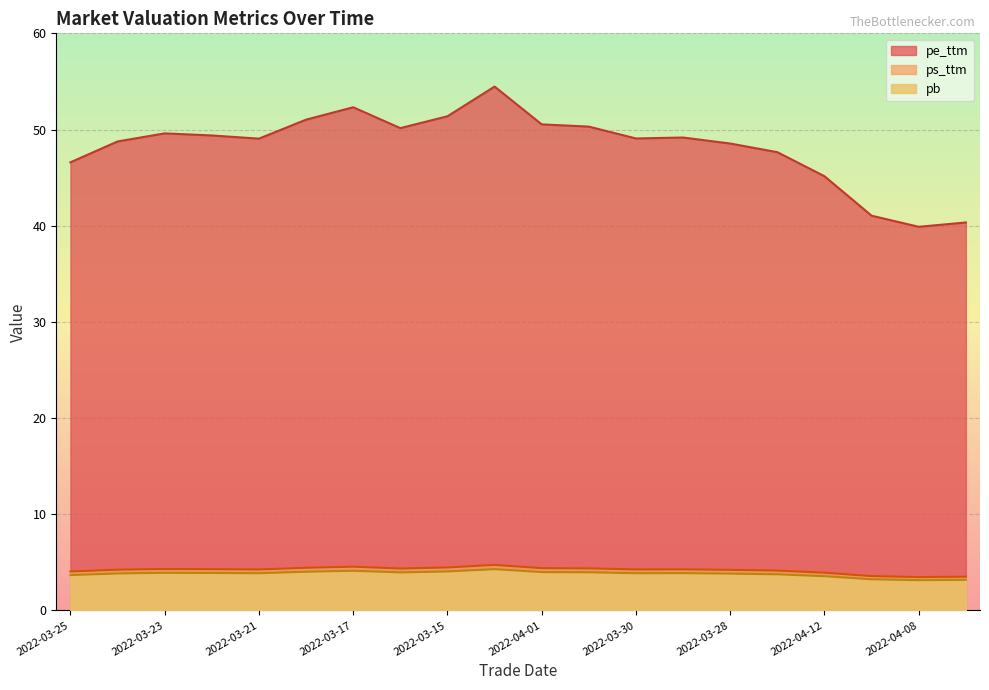

True or false: pb and ps_ttm intersect in this chart.

False